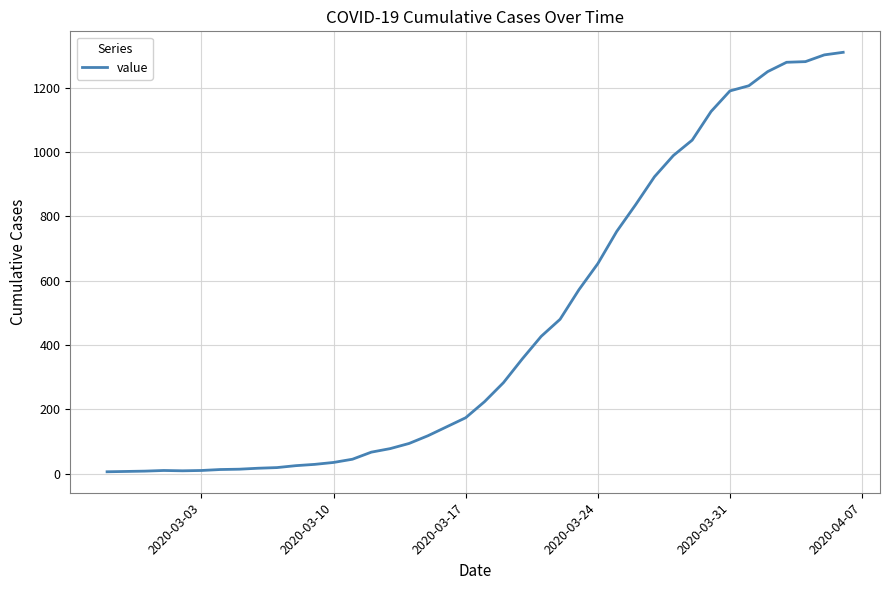

What is the difference between the maximum and minimum values?

1304